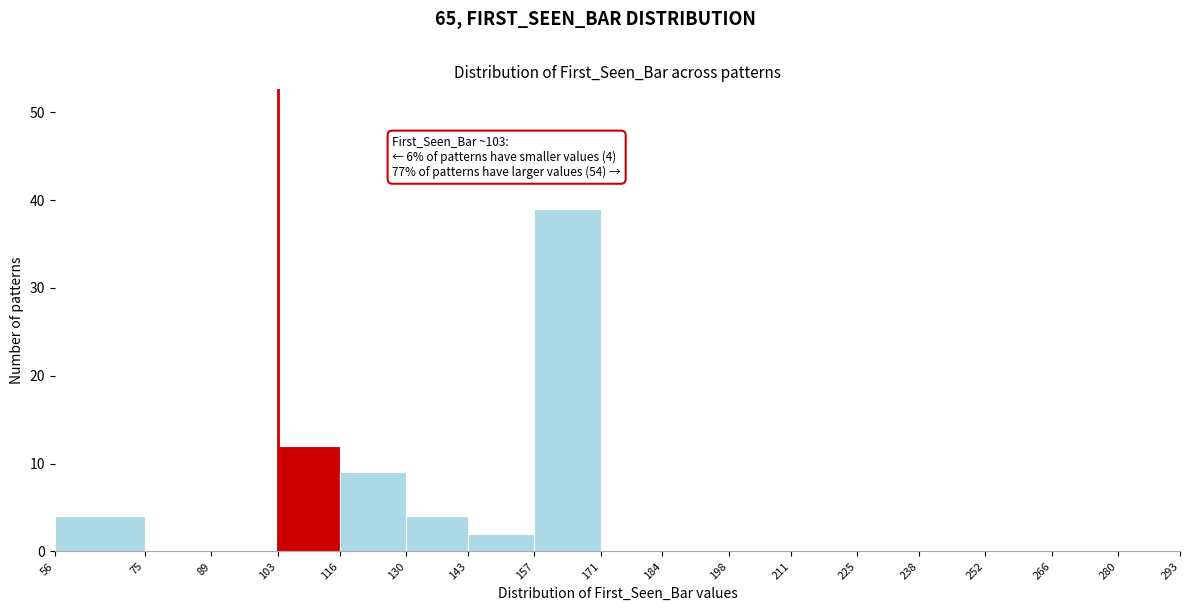

Over which range of the x-axis is the bar tallest?

157 to 171